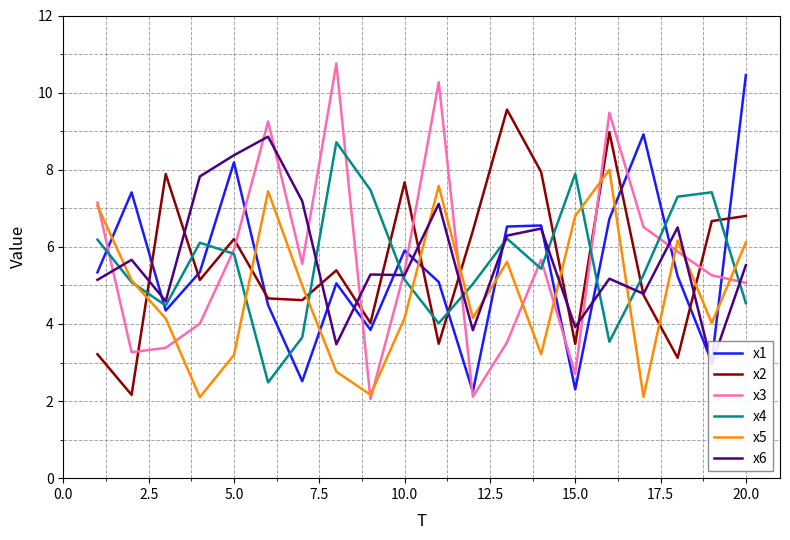

At how many categories does at least one series exceed 5?

20